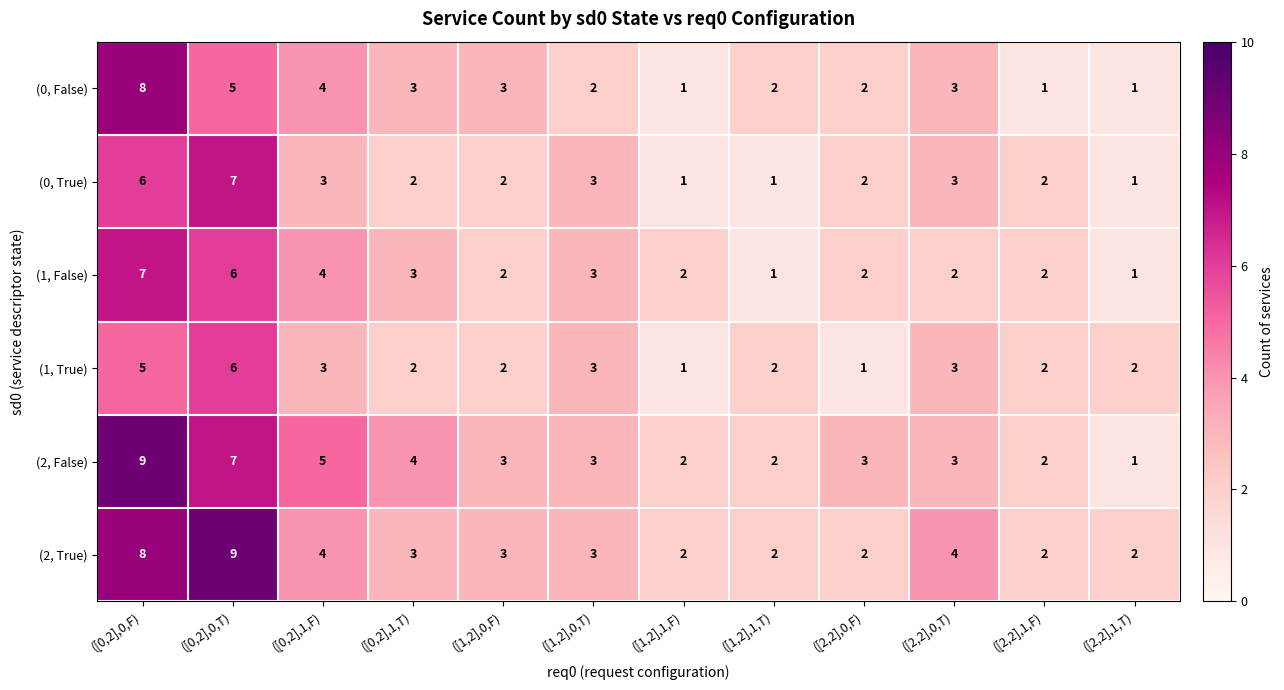

Which series has the largest range (max minus min)?

(2, False)